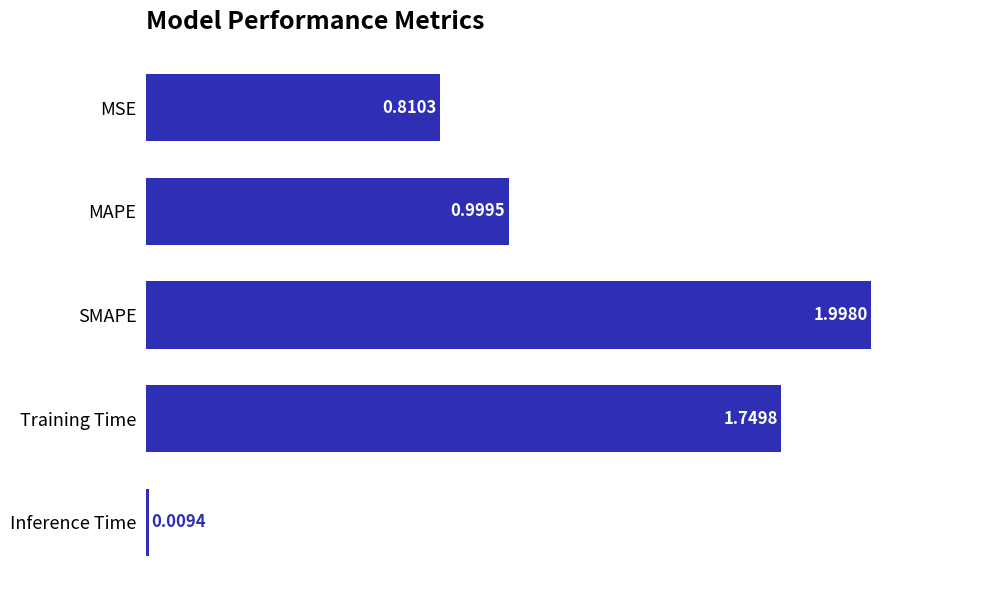

At which category does the chart reach its minimum across all series?

Inference Time